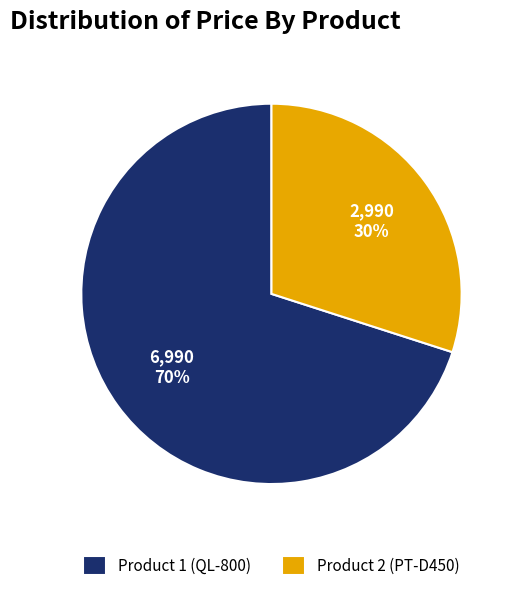

Do Product 2 (PT-D450) and Product 1 (QL-800) together represent more than half of the pie?

Yes